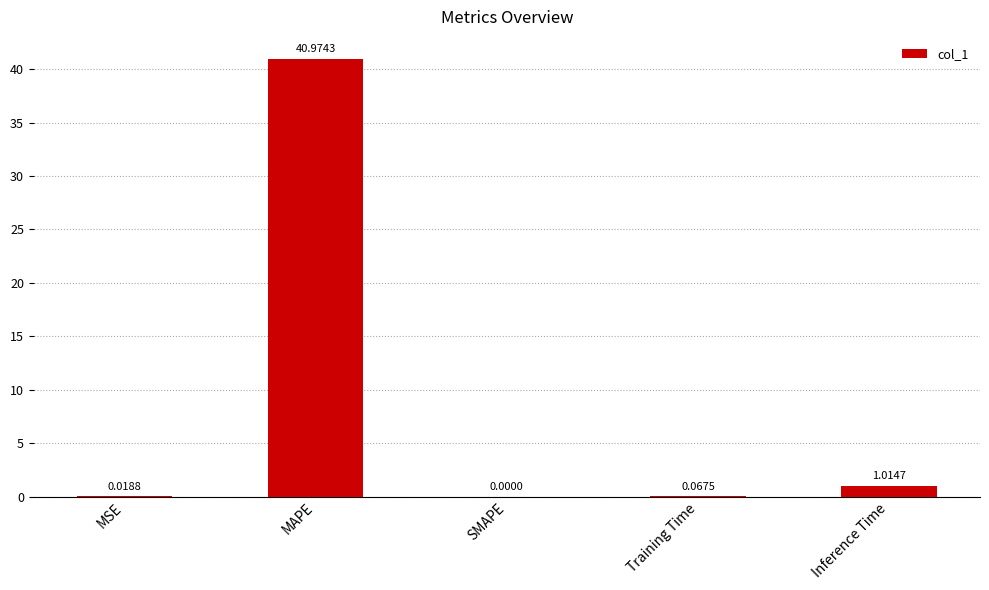

Are the bars horizontal?

No